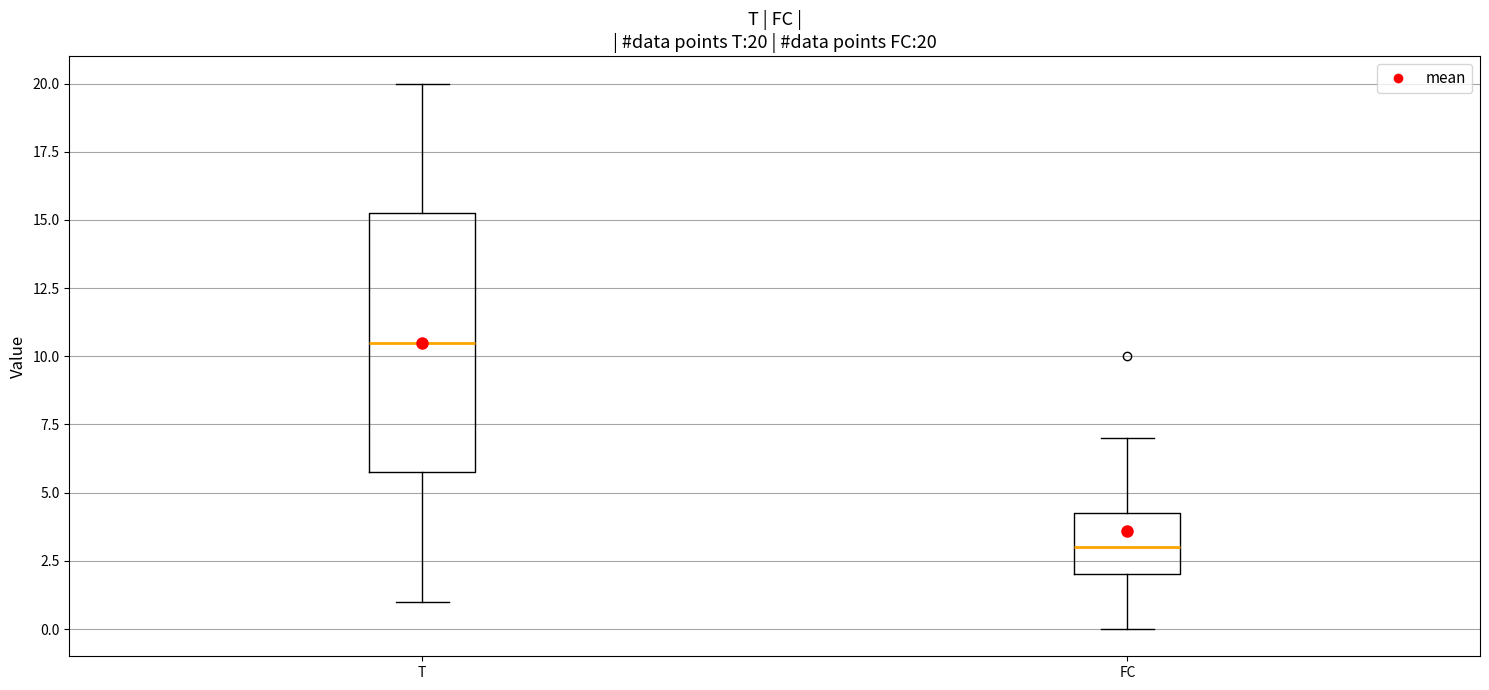

Which box's median line is the highest?

T